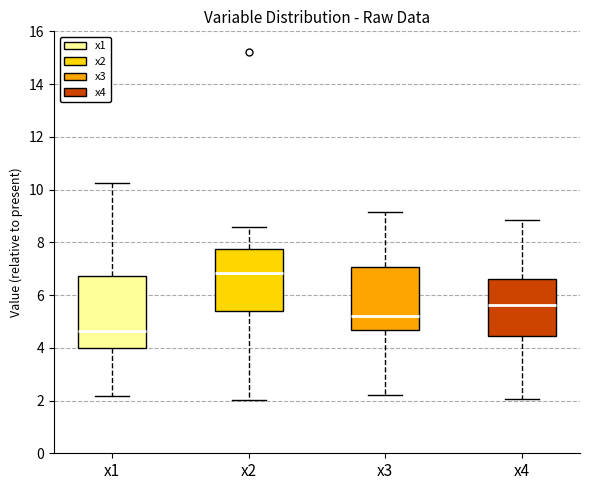

Which box has the highest median line?

x2